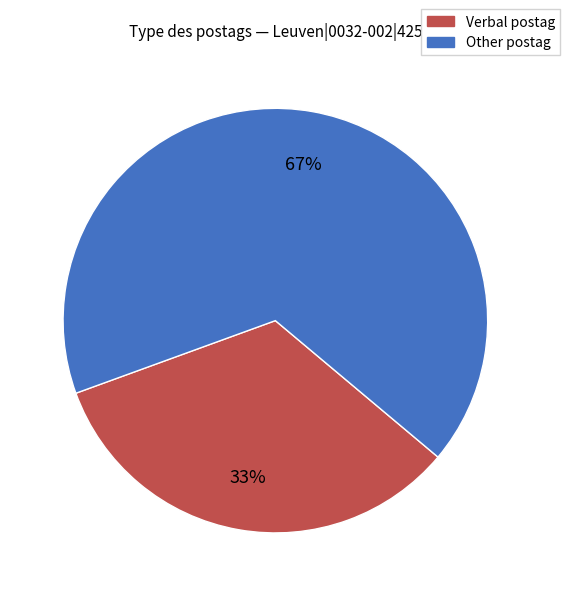

What percentage is the Verbal postag slice, to the nearest percent?

33%